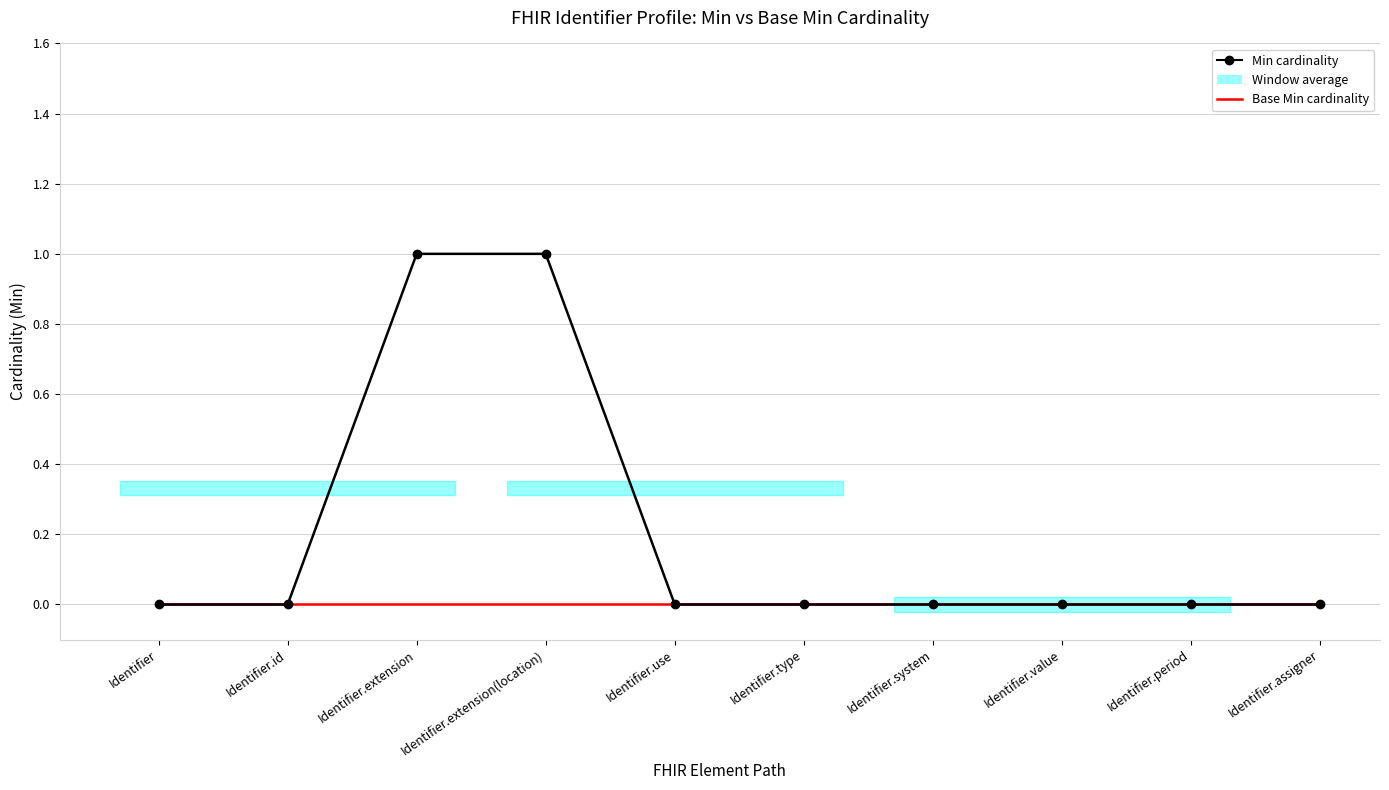

Reading right to left, what are all the values shown in this chart?

Min cardinality: Identifier.assigner=0	Identifier.period=0	Identifier.value=0	Identifier.system=0	Identifier.type=0	Identifier.use=0	Identifier.extension(location)=1	Identifier.extension=1	Identifier.id=0	Identifier=0
Base Min cardinality: Identifier.assigner=0	Identifier.period=0	Identifier.value=0	Identifier.system=0	Identifier.type=0	Identifier.use=0	Identifier.extension(location)=0	Identifier.extension=0	Identifier.id=0	Identifier=0